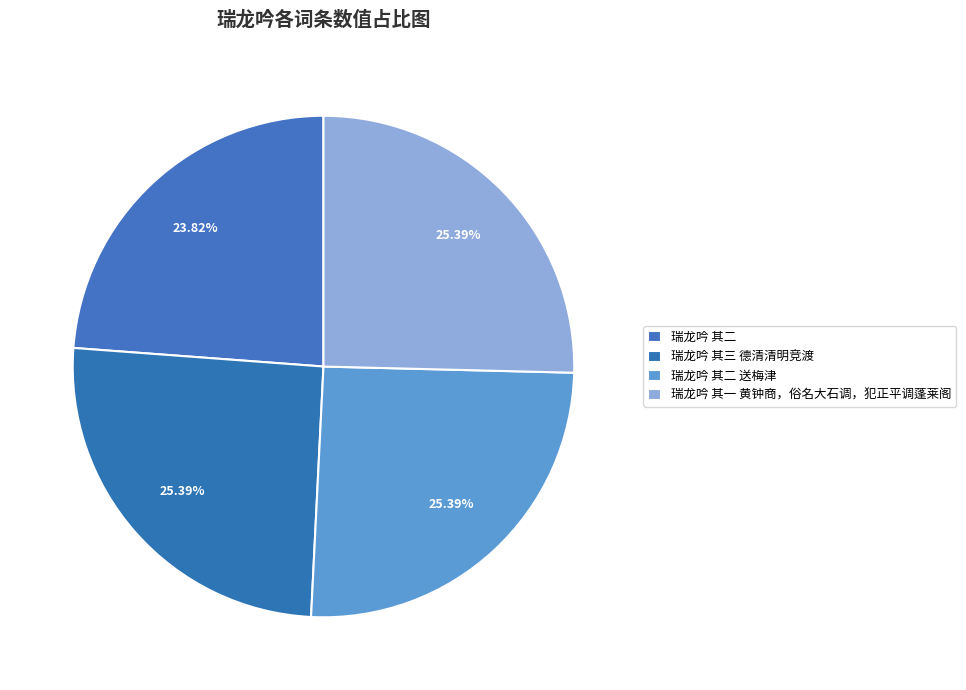

Between 瑞龙吟 其三 德清清明竞渡 and 瑞龙吟 其一 黄钟商，俗名大石调，犯正平调蓬莱阁, which is larger?

瑞龙吟 其三 德清清明竞渡